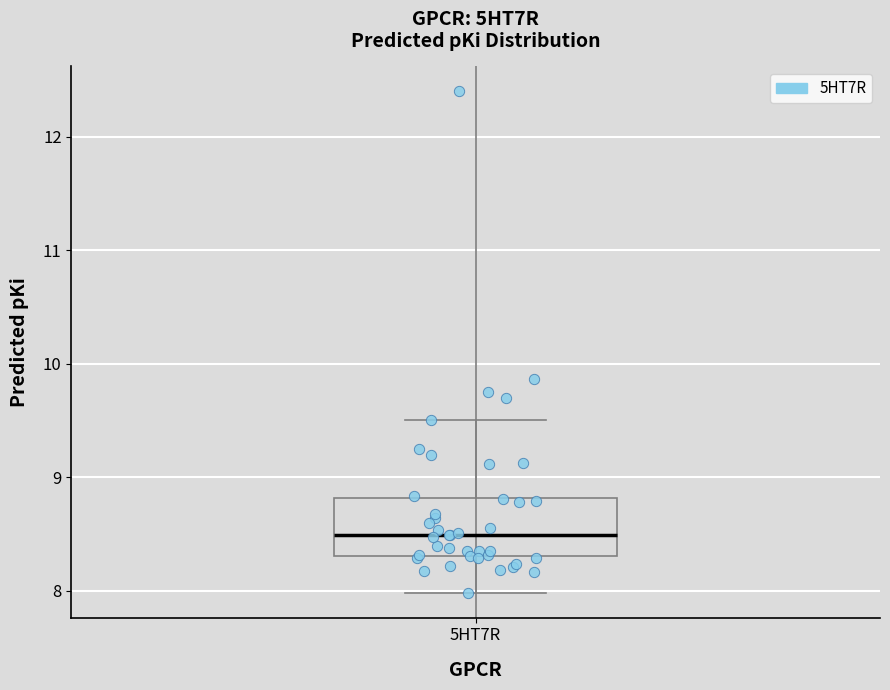

Where does the upper whisker of the box for 5HT7R end on the y-axis? The values are not printed on the chart, so give them approximately, as read against the axis.

9.5